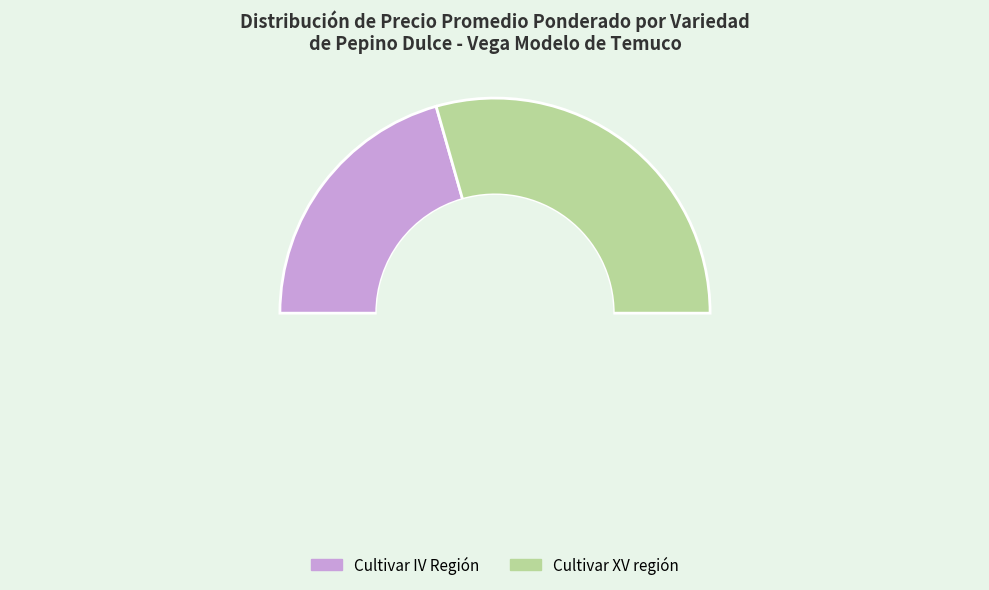

How many slices are in this pie chart?

3